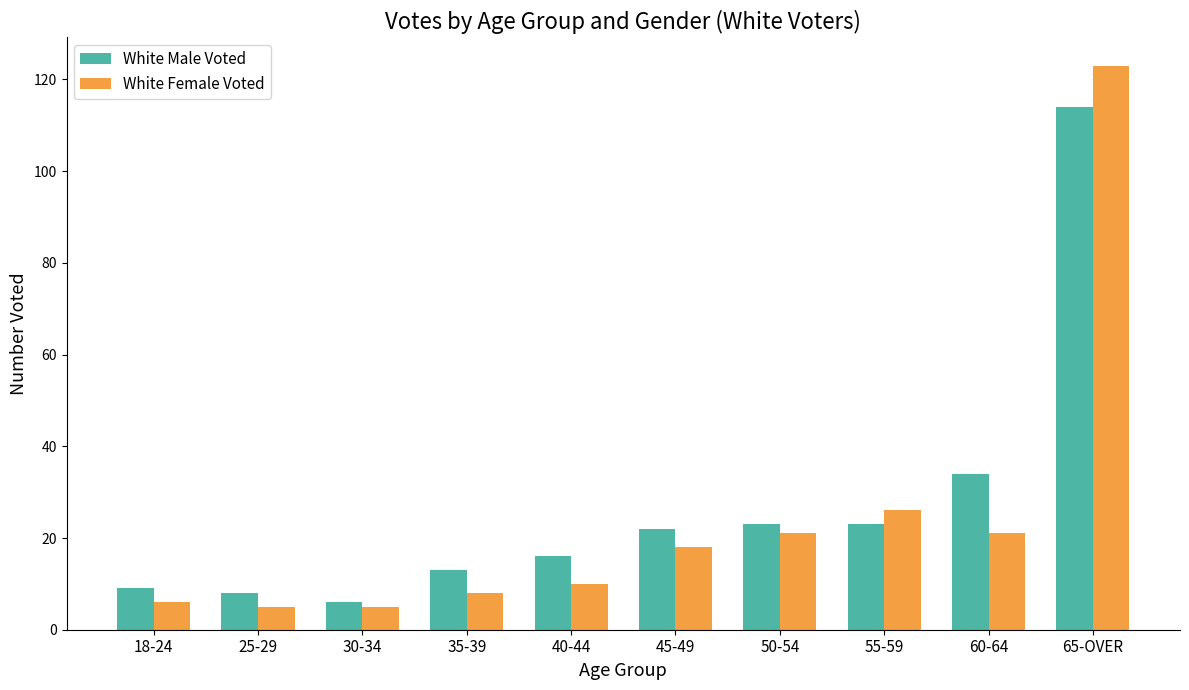

Reading left to right, what are all the values shown in this chart?

White Male Voted: 9	8	6	13	16	22	23	23	34	114
White Female Voted: 6	5	5	8	10	18	21	26	21	123